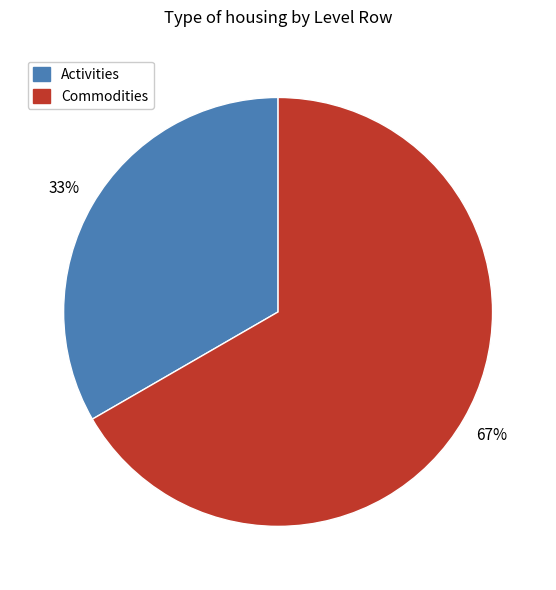

Between Activities and Commodities, which is larger?

Commodities